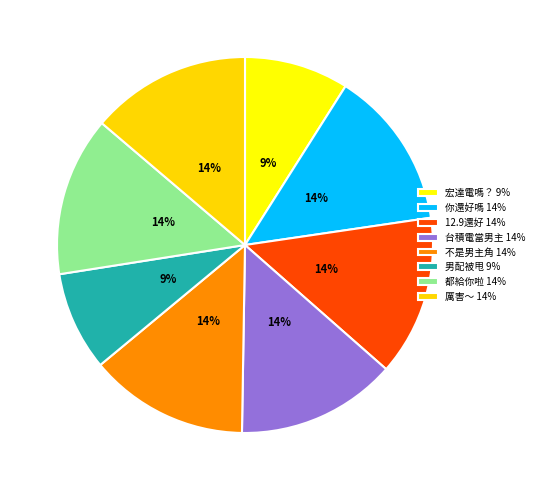

Is there any slice that represents more than half of the pie?

No